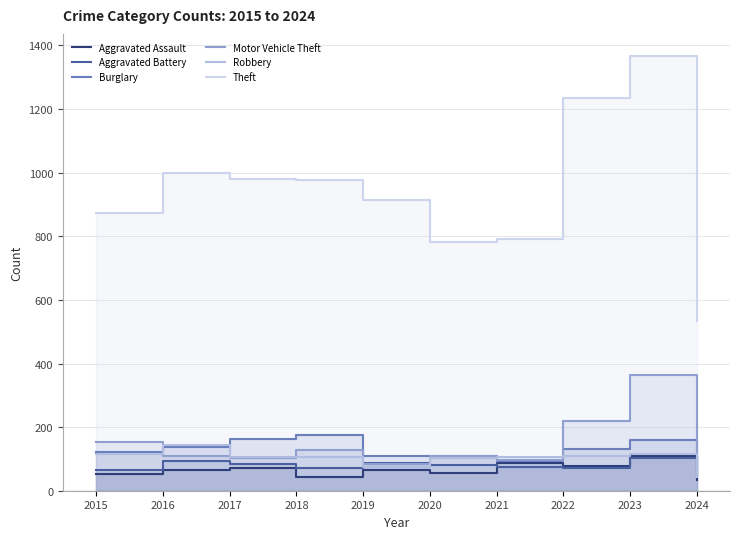

Where is the first local maximum for Burglary?

2018